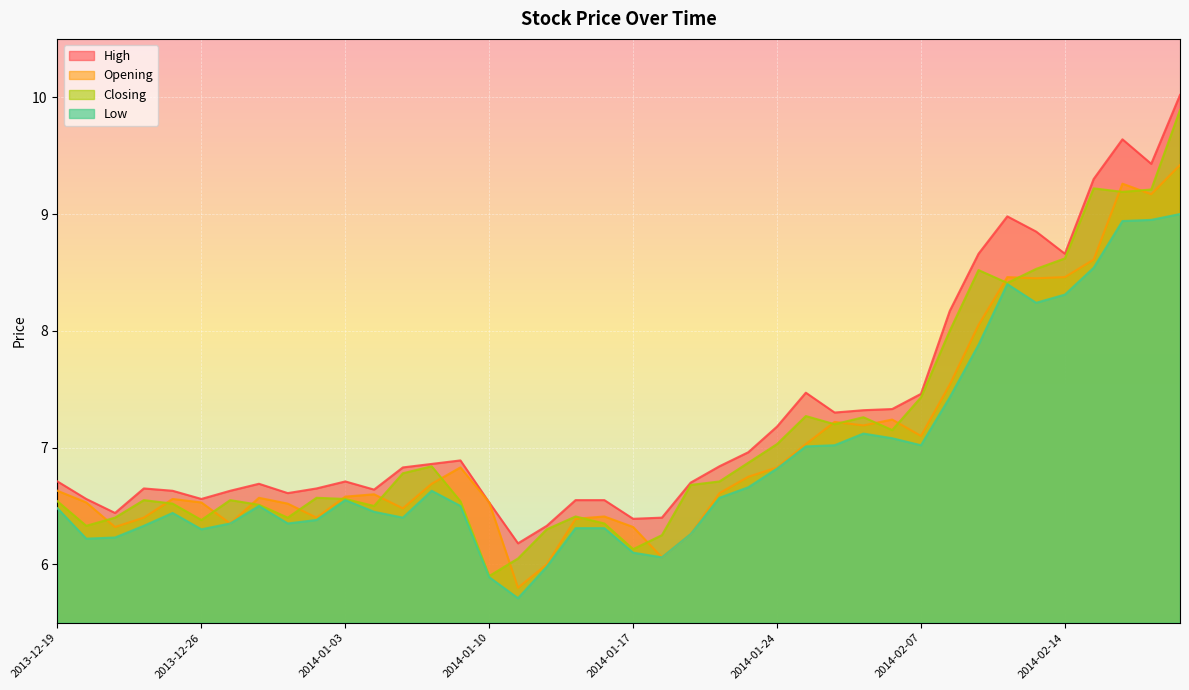

What is the difference between the maximum and second lowest values in the Closing series?

3.8